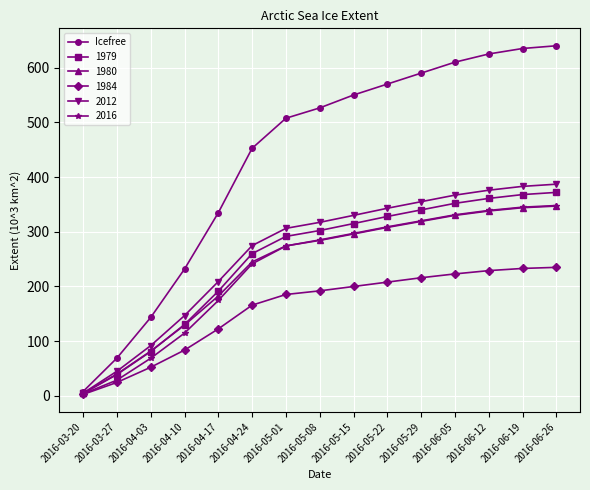

What is the maximum value shown in the chart?

640.0